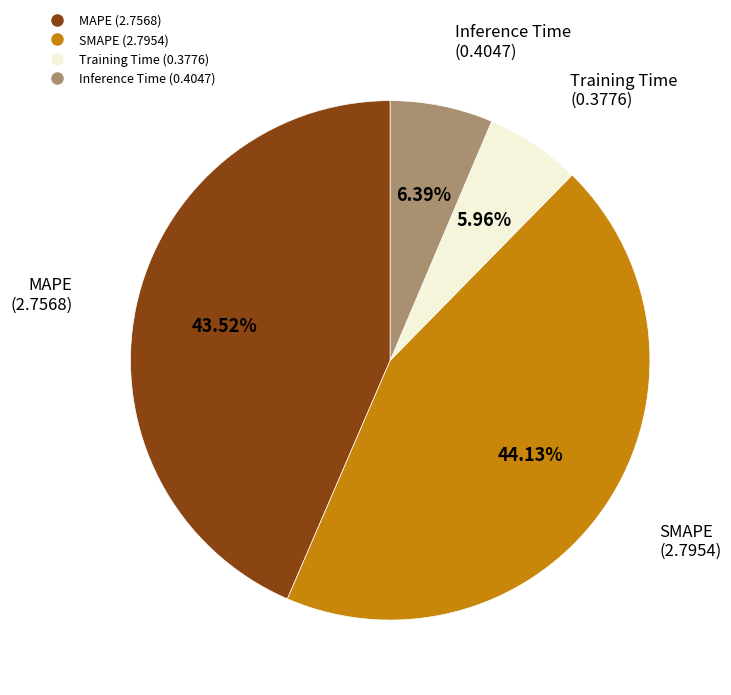

What portion of the pie excludes SMAPE?

55.9%